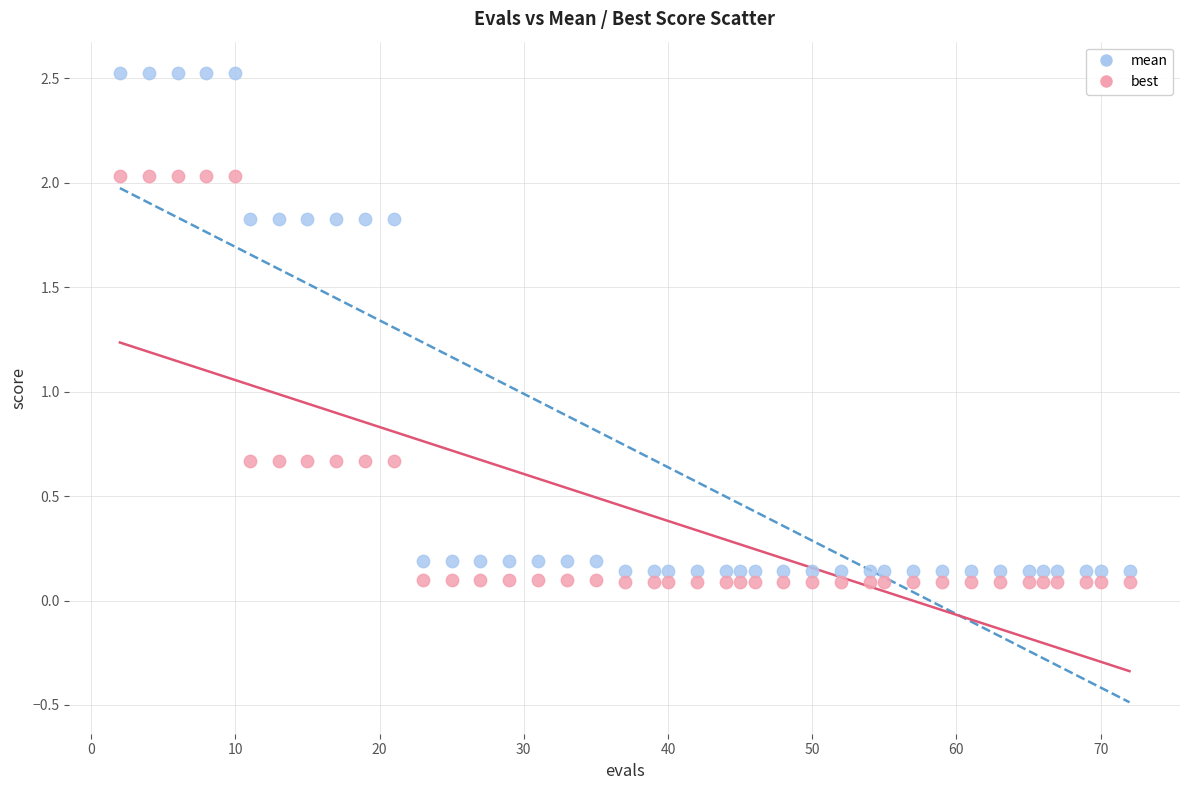

Which series reaches the maximum Y coordinate?

mean